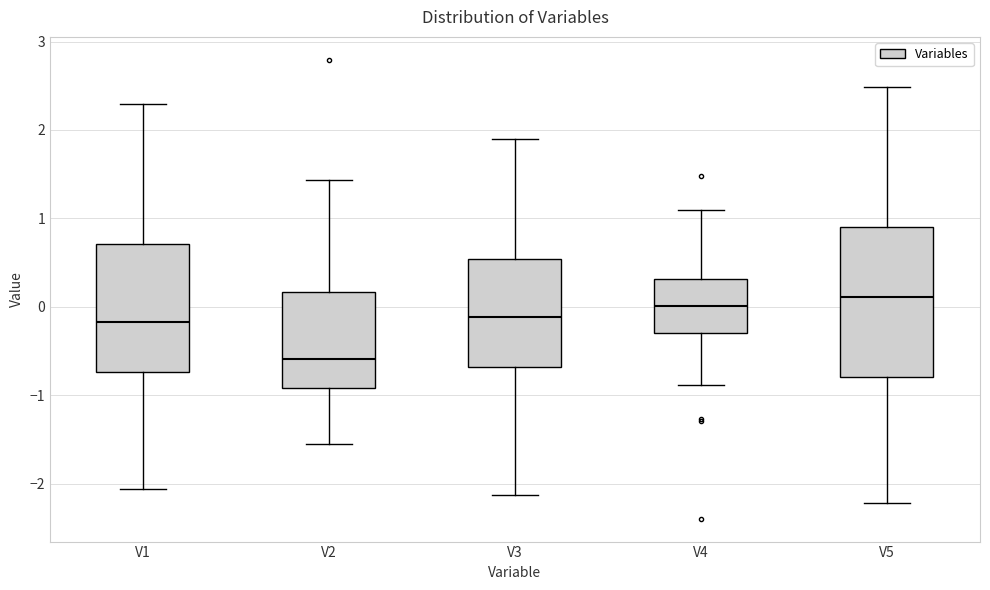

Which box has the highest median line?

V5